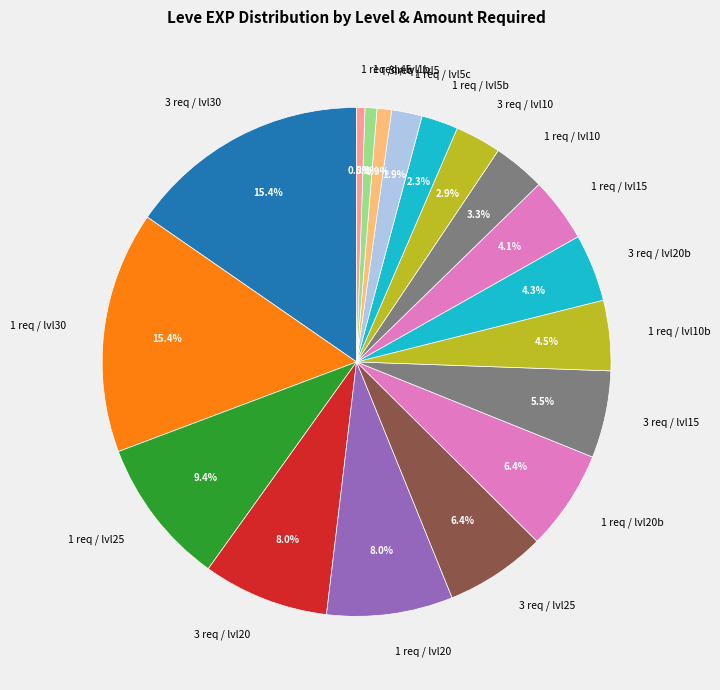

Does 1 req / lvl25 account for over 50% of the chart?

No